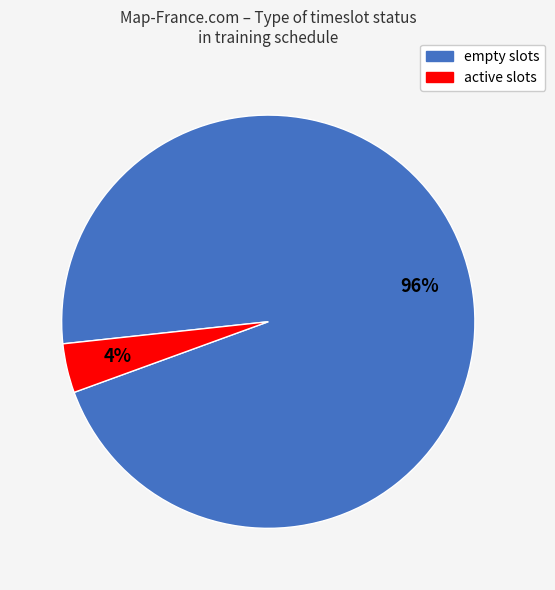

To the nearest percent, what percentage of the pie is empty?

96%